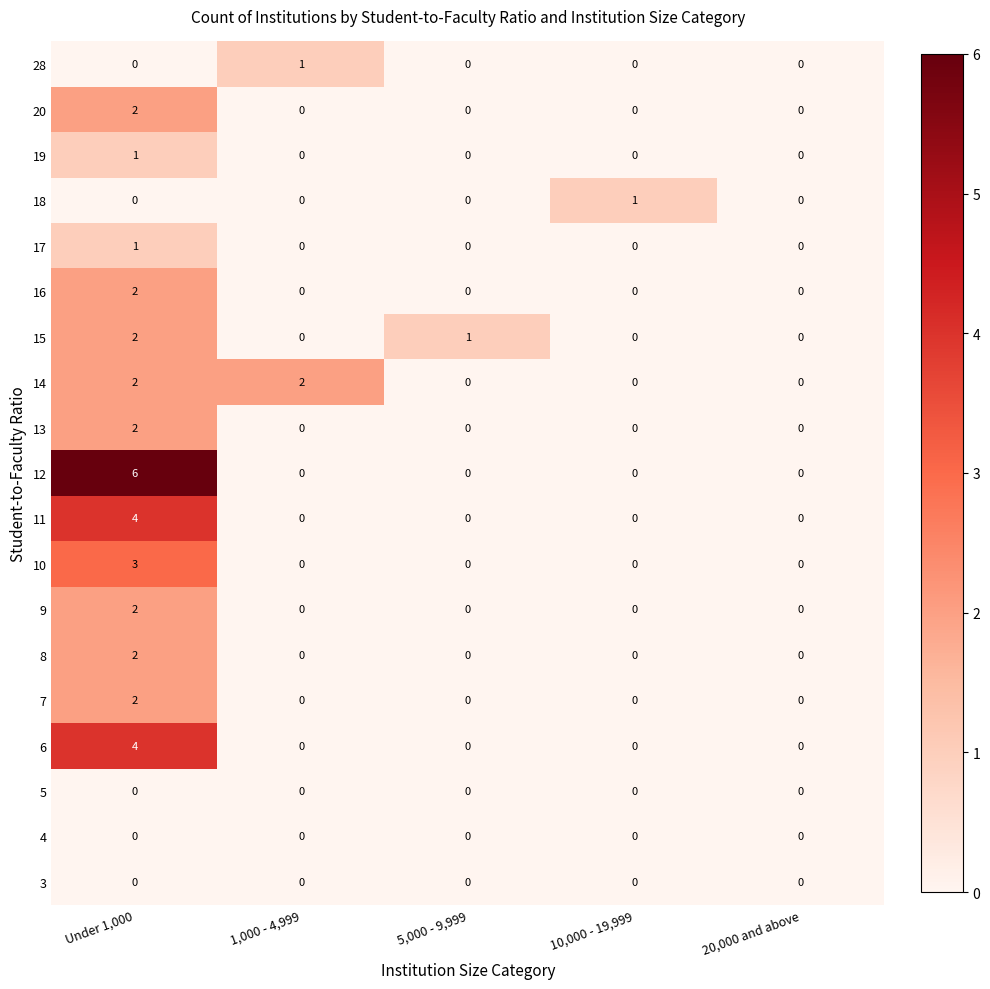

Is it true that 10 equals 5 at Under 1,000?

False